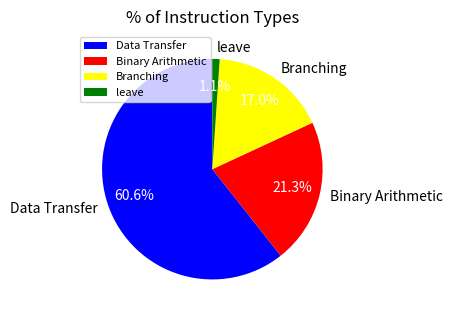

Does Binary Arithmetic account for over 50% of the chart?

No